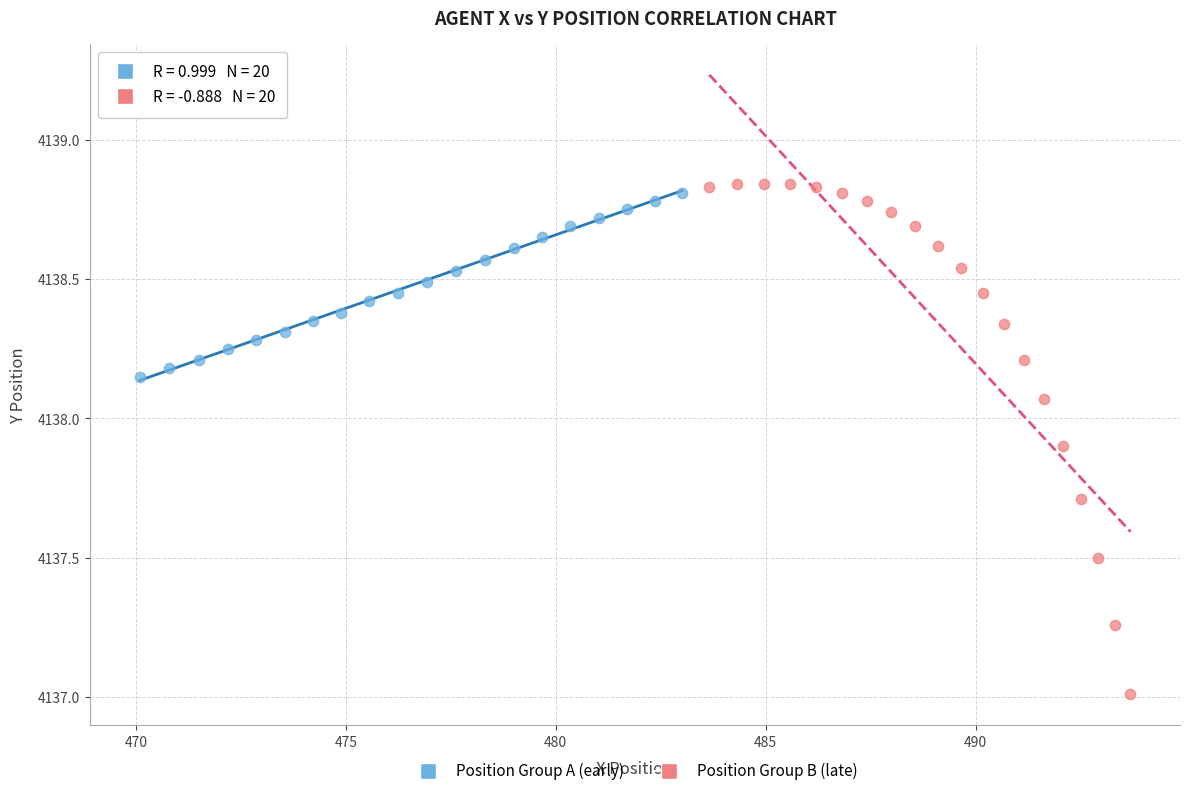

Which series has the widest spread of Y values?

Position Group B (late)